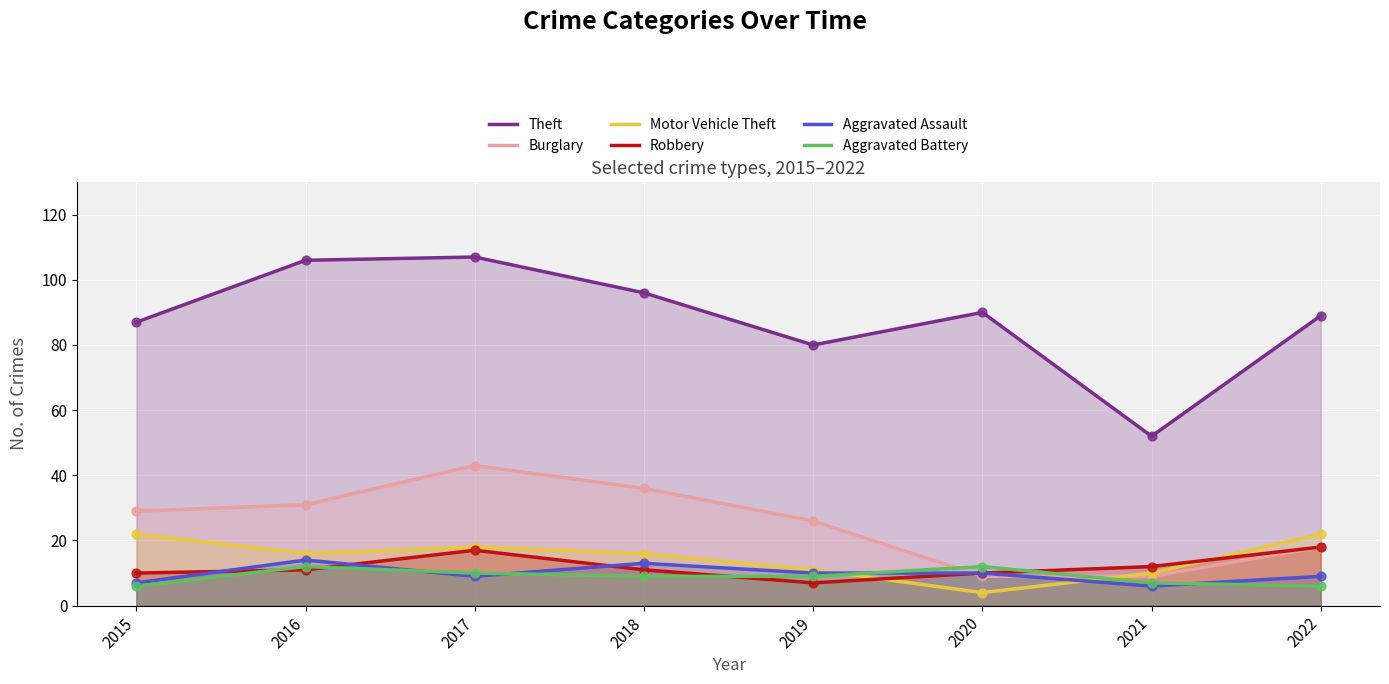

Which series contains the lowest Y value?

Motor Vehicle Theft